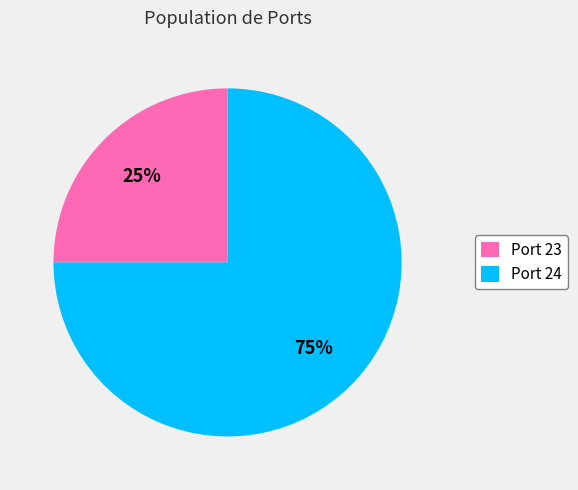

To the nearest percent, what percentage of the pie is Port 24?

75%